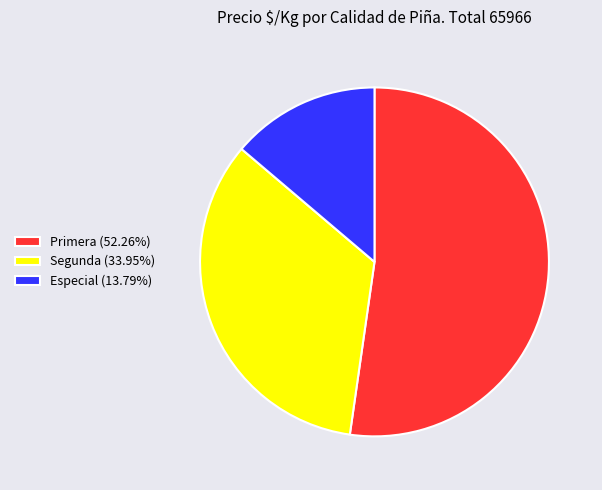

Is there any slice that represents more than half of the pie?

Yes